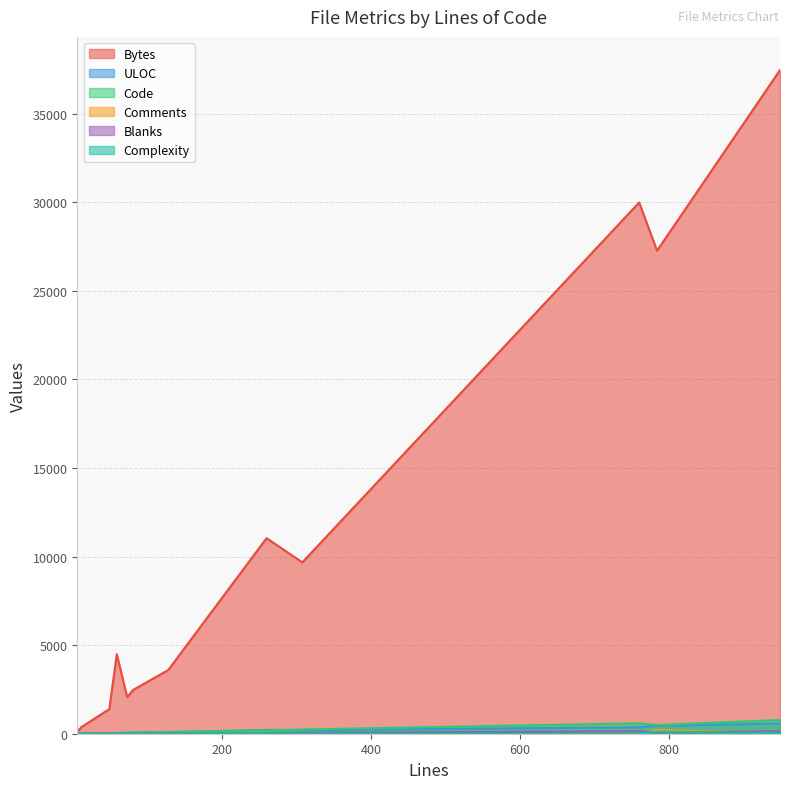

Which has a higher value, 308 or 59?

308